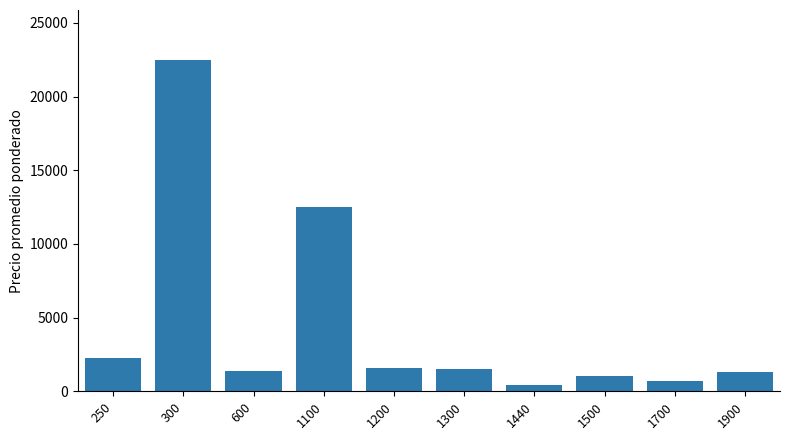

How many data points are less than 1486?

5